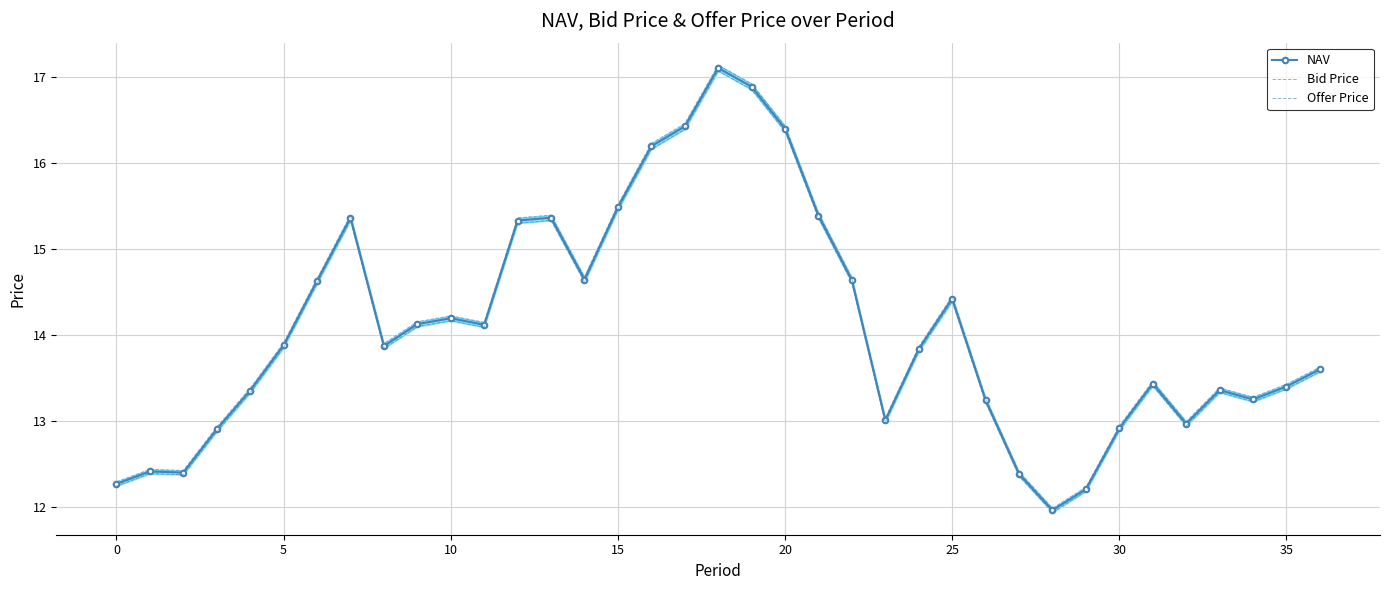

At how many categories does at least one series exceed 13?

28